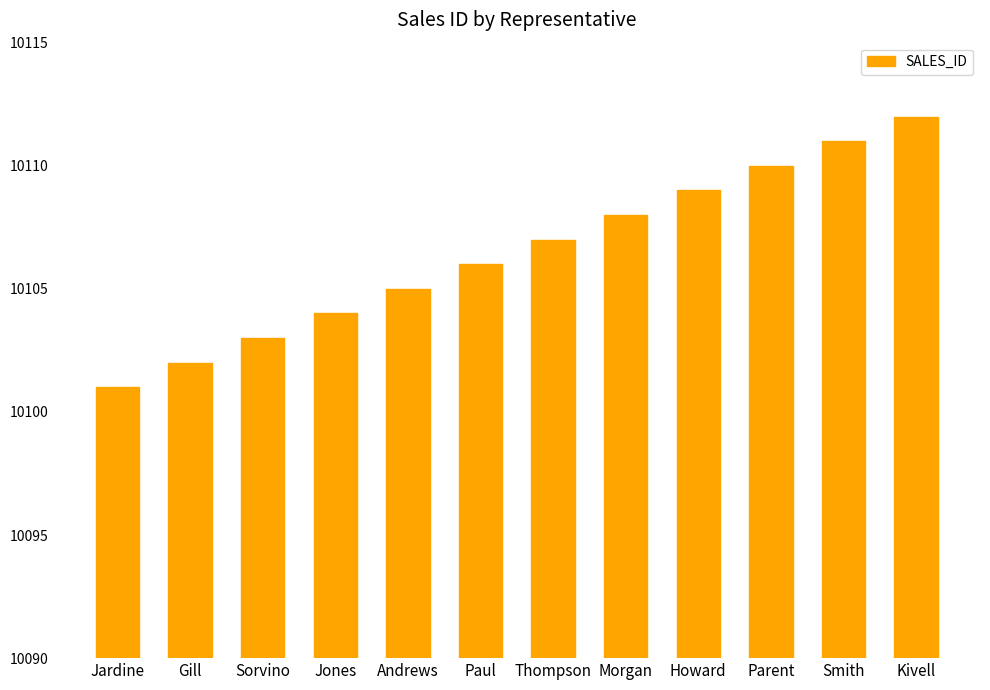

True or false: the data shows 13266 at Smith.

False